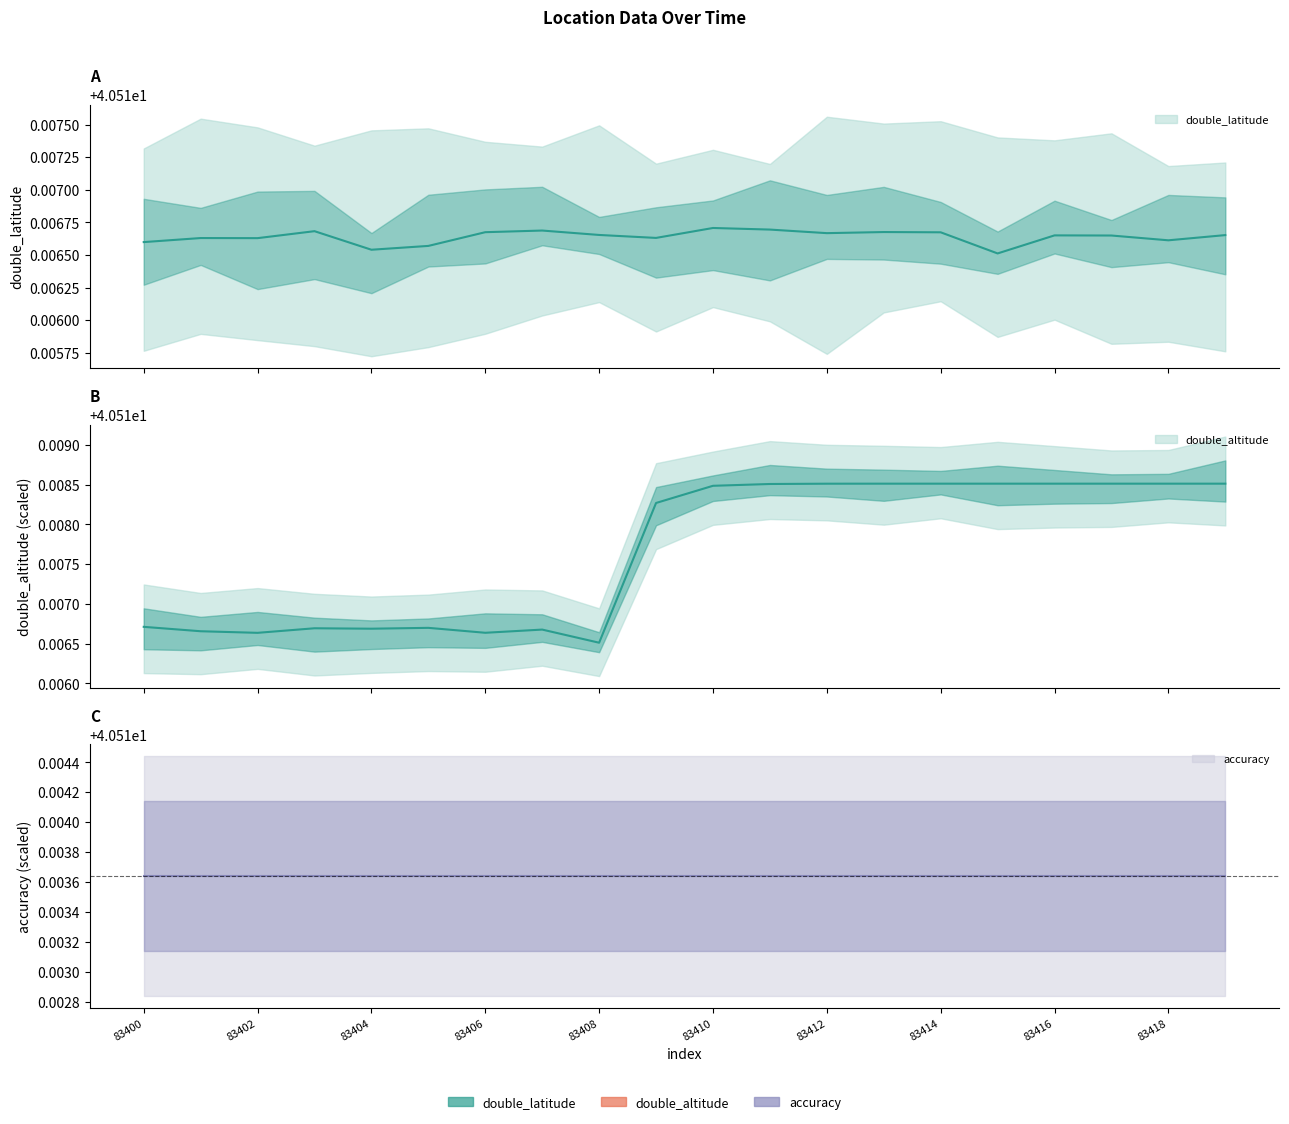

List the labels in order of double_altitude value, smallest first.

83408, 83402, 83406, 83401, 83407, 83404, 83403, 83405, 83400, 83409, 83410, 83411, 83412, 83413, 83414, 83415, 83416, 83417, 83418, 83419